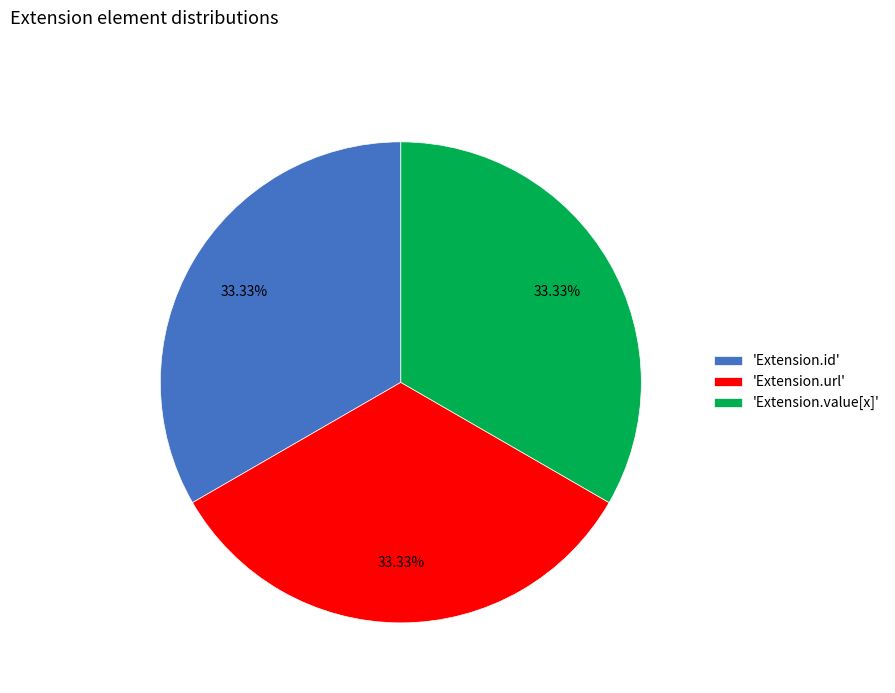

Combined, do 'Extension.value[x]' and 'Extension.id' account for over 50%?

Yes